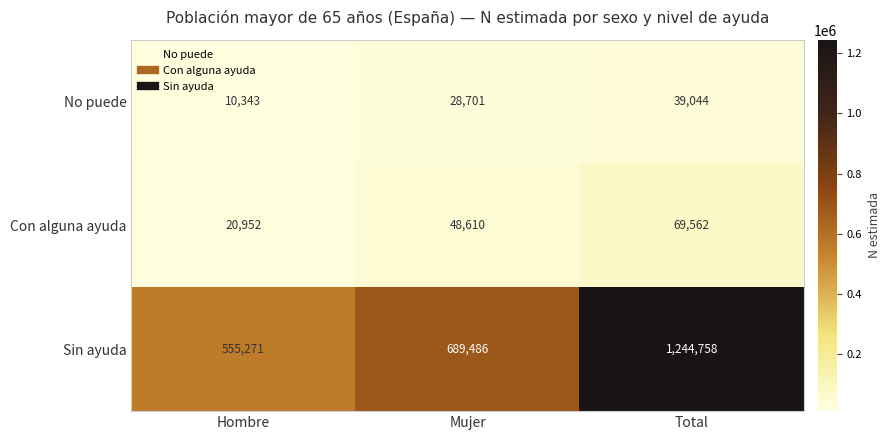

Is it true that Sin ayuda equals 200801 at Hombre?

False